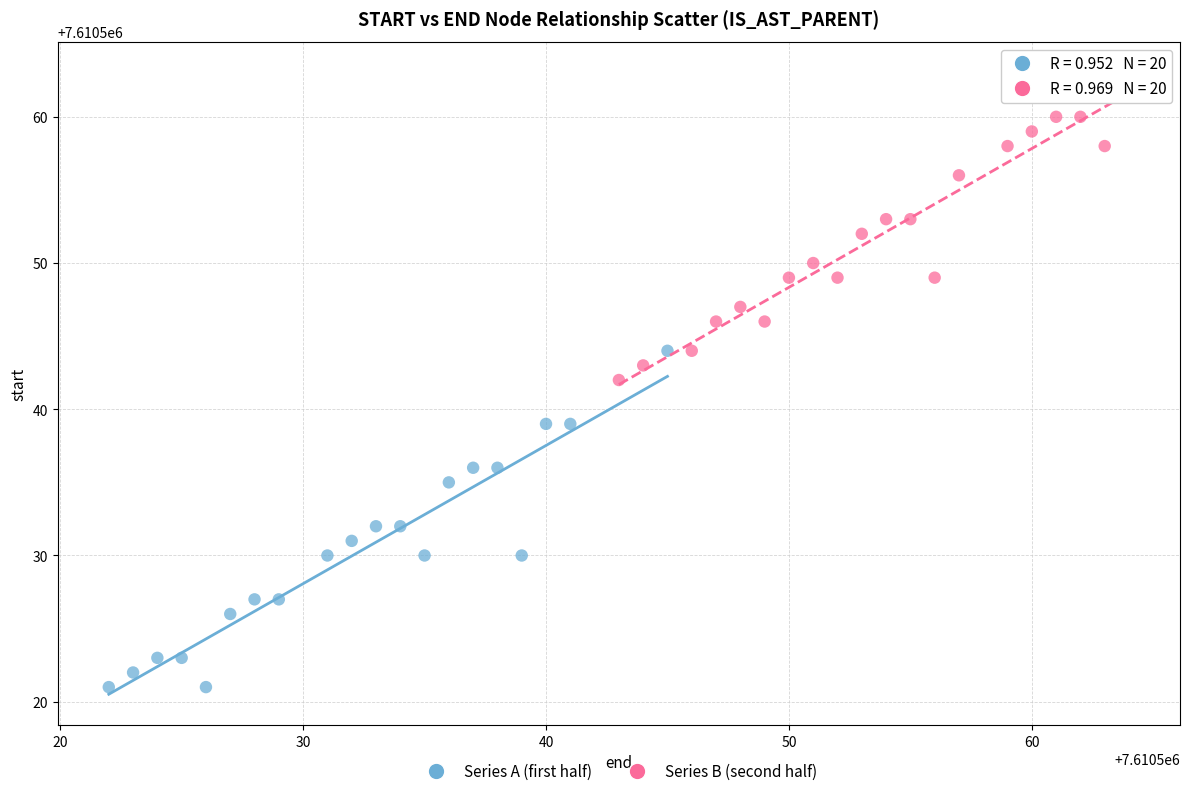

Which series contains the highest Y value?

Series B (second half)